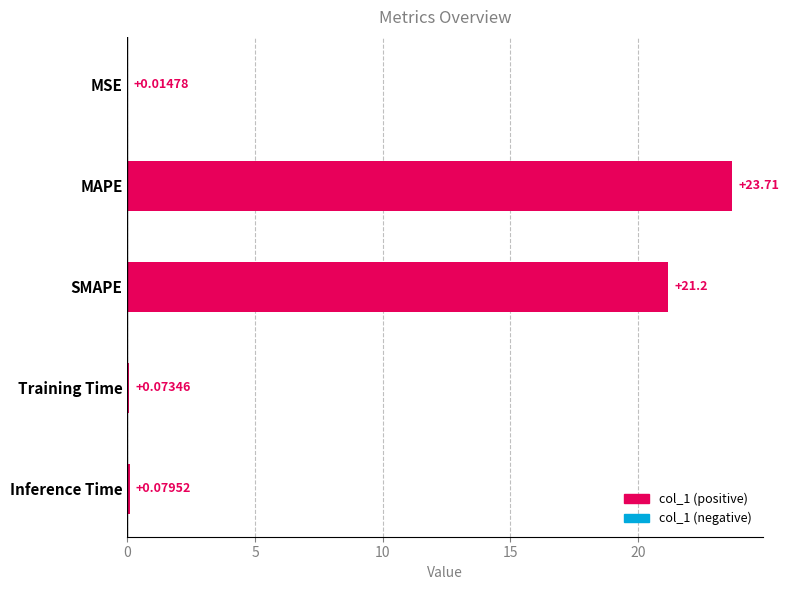

At which category does the chart reach its peak across all series?

MAPE